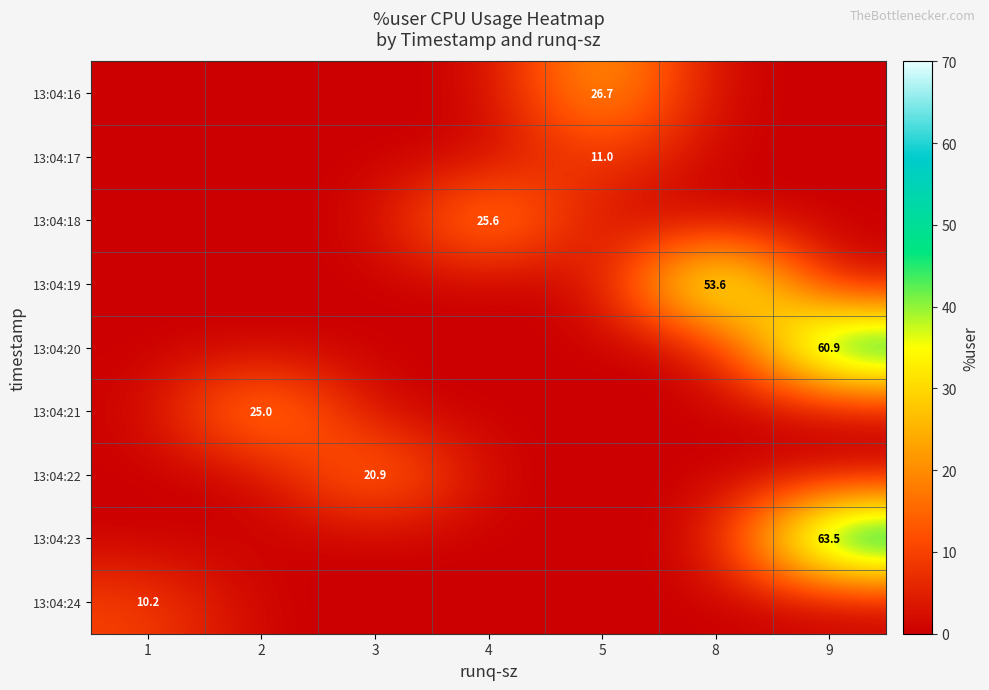

The value of 13:04:18 at 4 is 25.6. True or false?

True